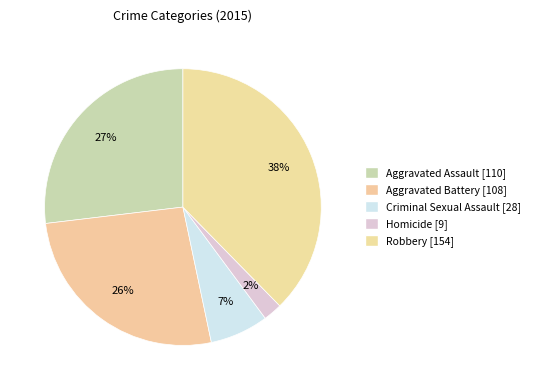

Count the number of slices in the pie.

5